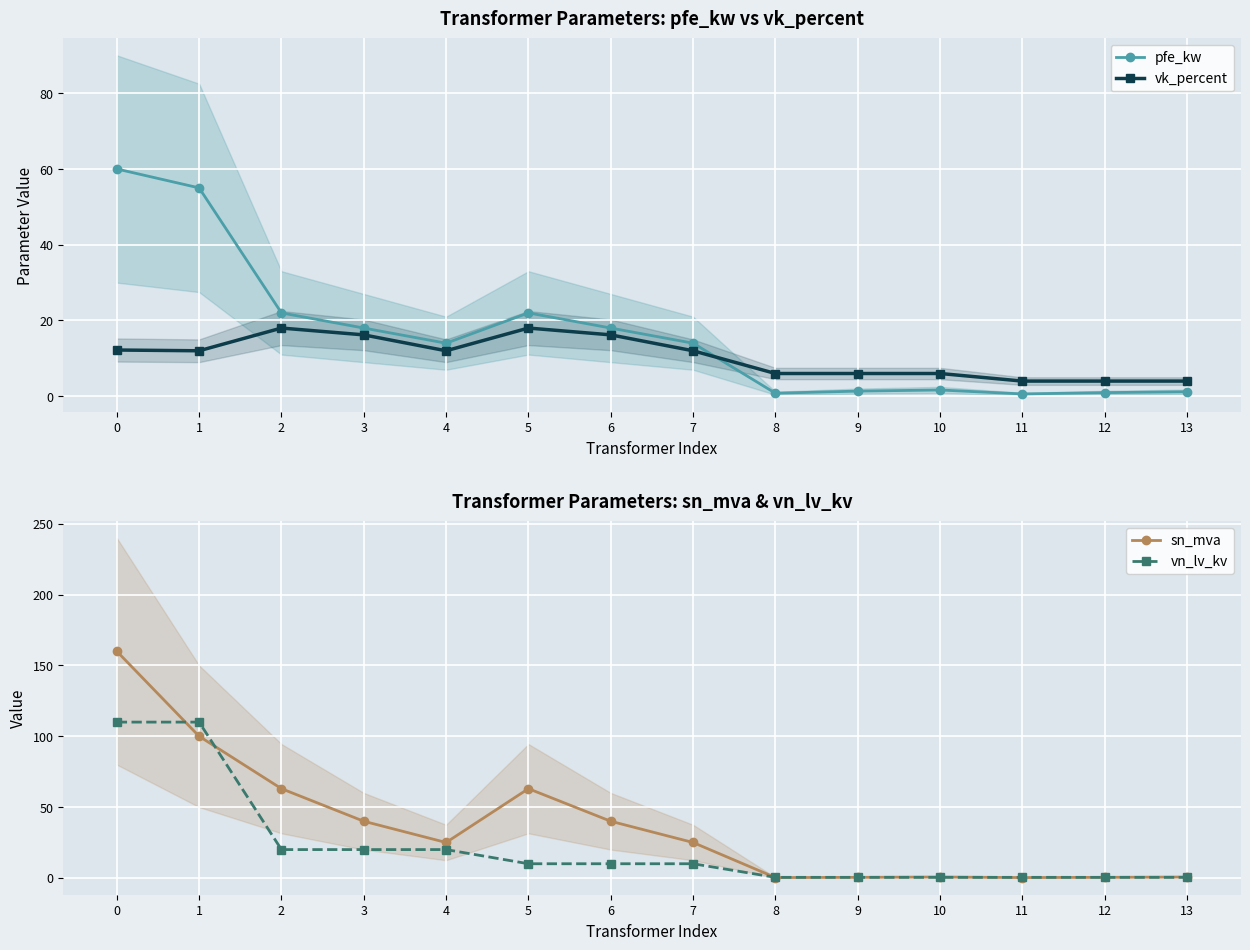

The pfe_kw series shows 98.3 at 1. True or false?

False